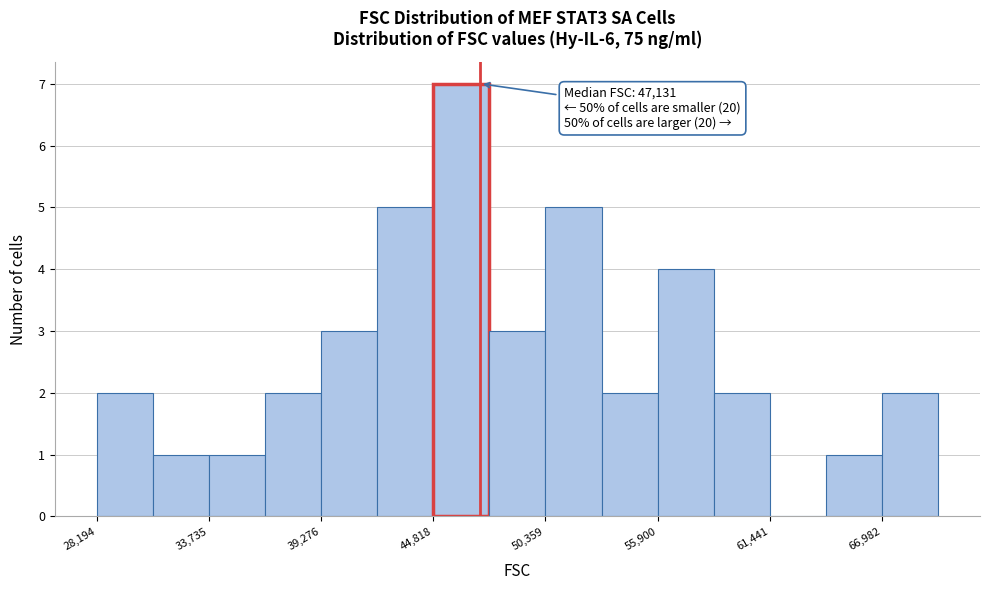

Around what value on the x-axis is the tallest bar? Give the approximate position of its centre, as read against the axis.

46000